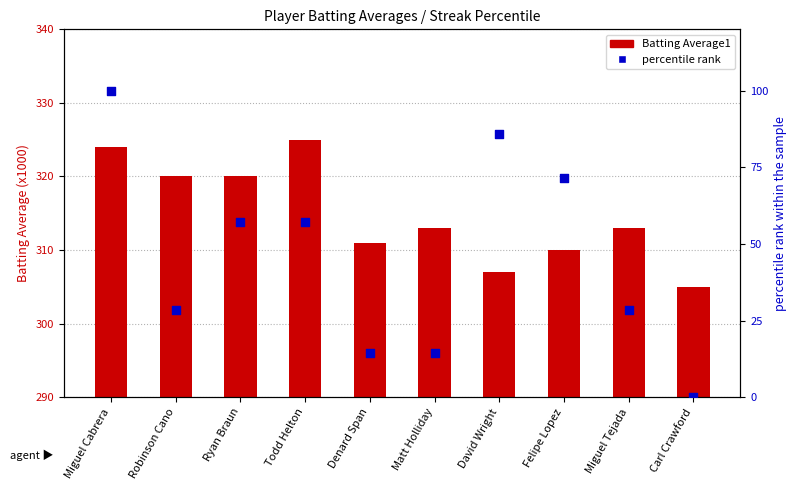

Which series reaches the minimum Y coordinate?

percentile rank